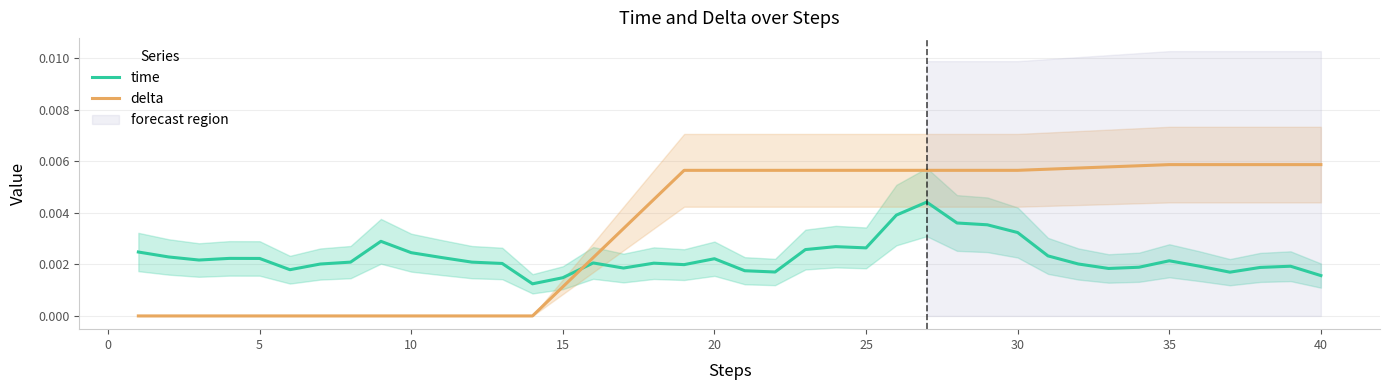

How many times do time and delta cross each other?

1